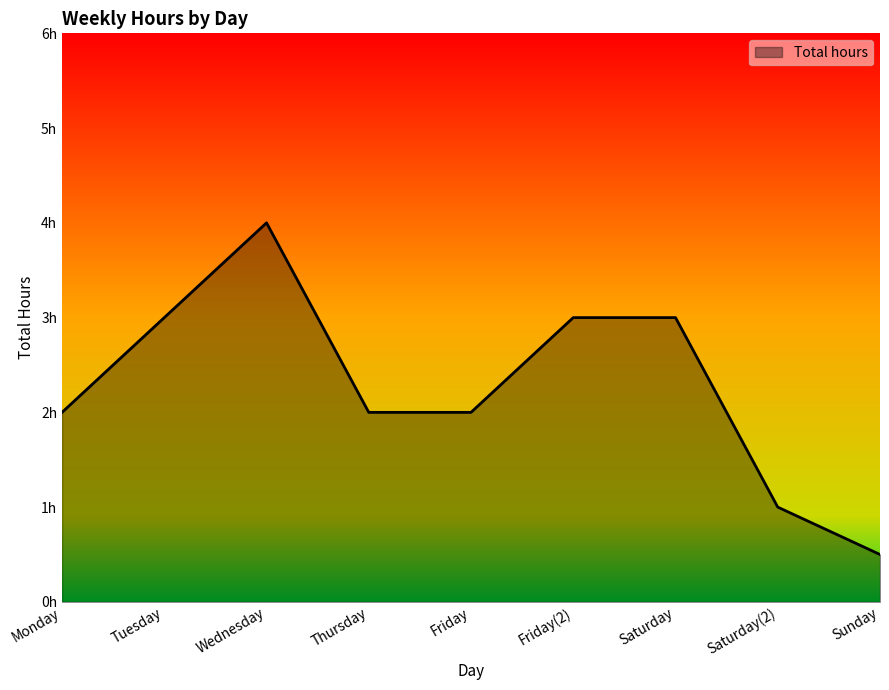

What is the smallest value displayed?

0.5